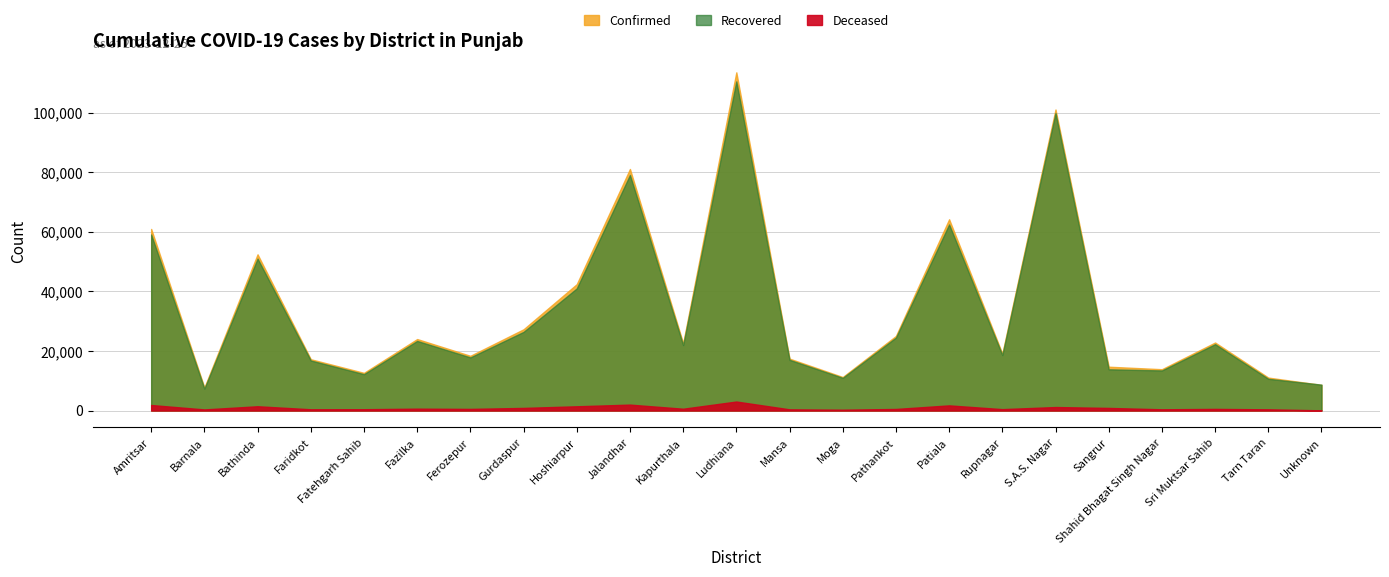

Which has a higher value, Patiala or Unknown?

Patiala